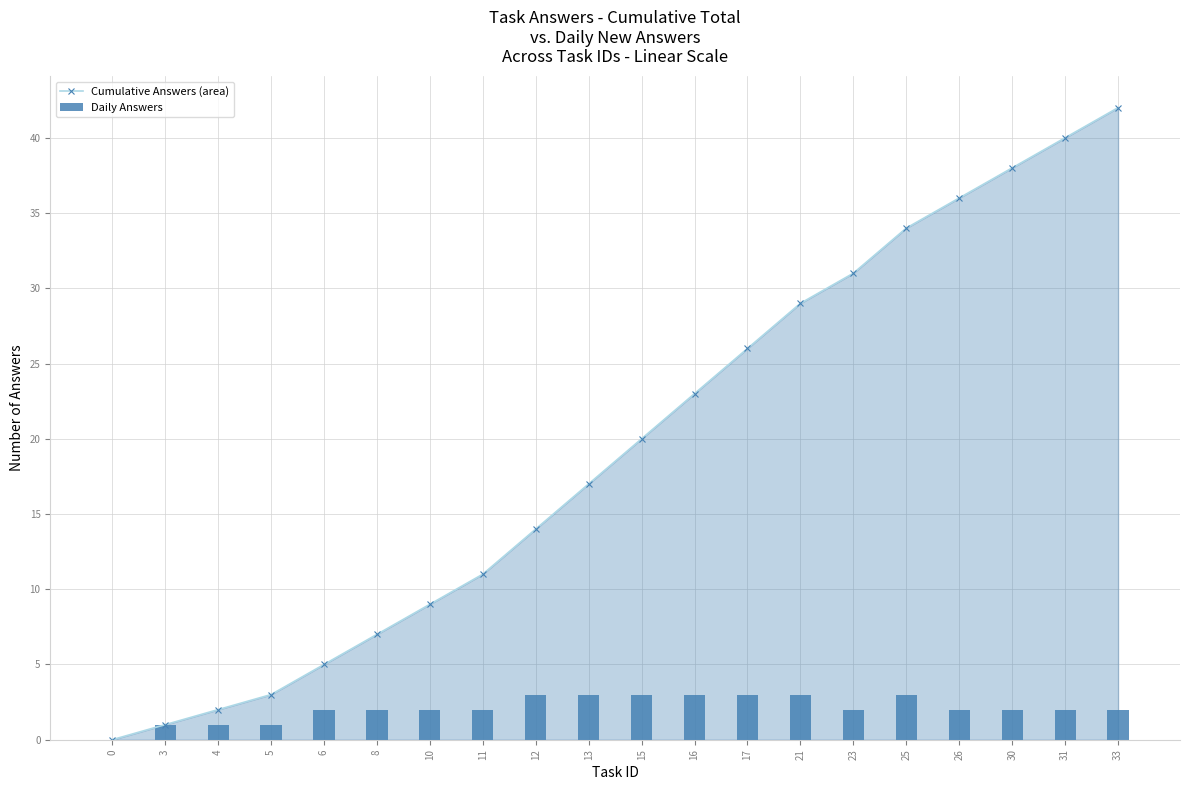

Does the chart contain stacked bars?

No